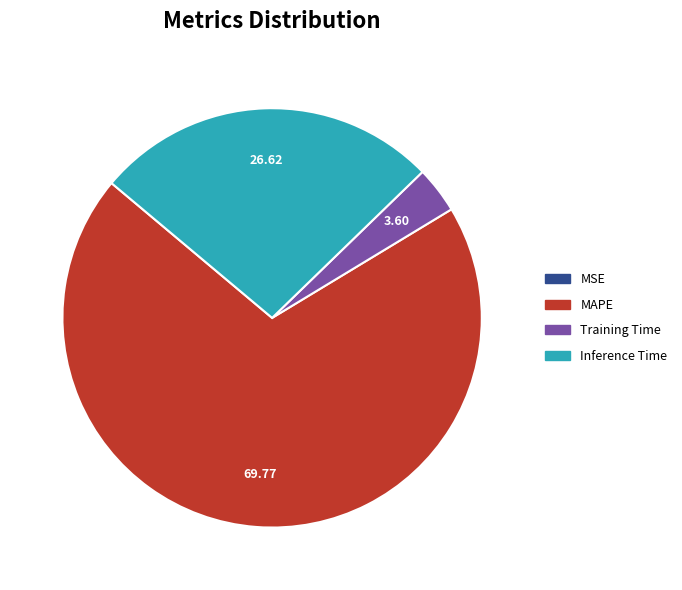

Is there any slice that represents more than half of the pie?

Yes